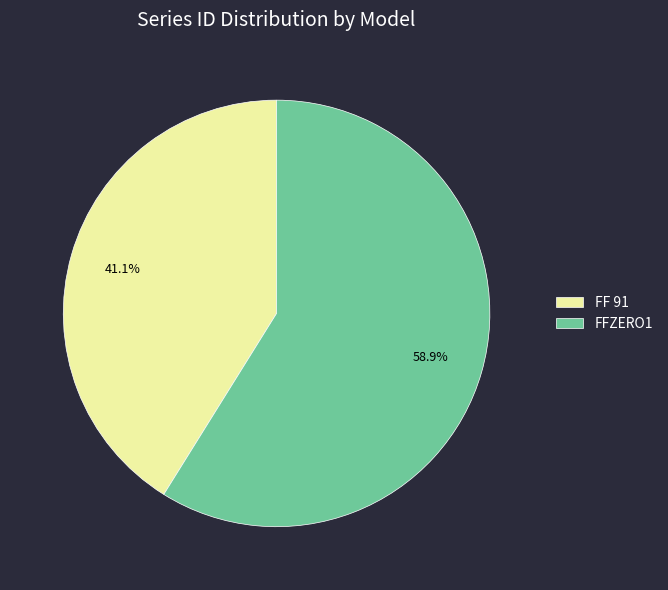

To the nearest percent, what is the difference between the FFZERO1 and FF 91 slice percentages?

18%